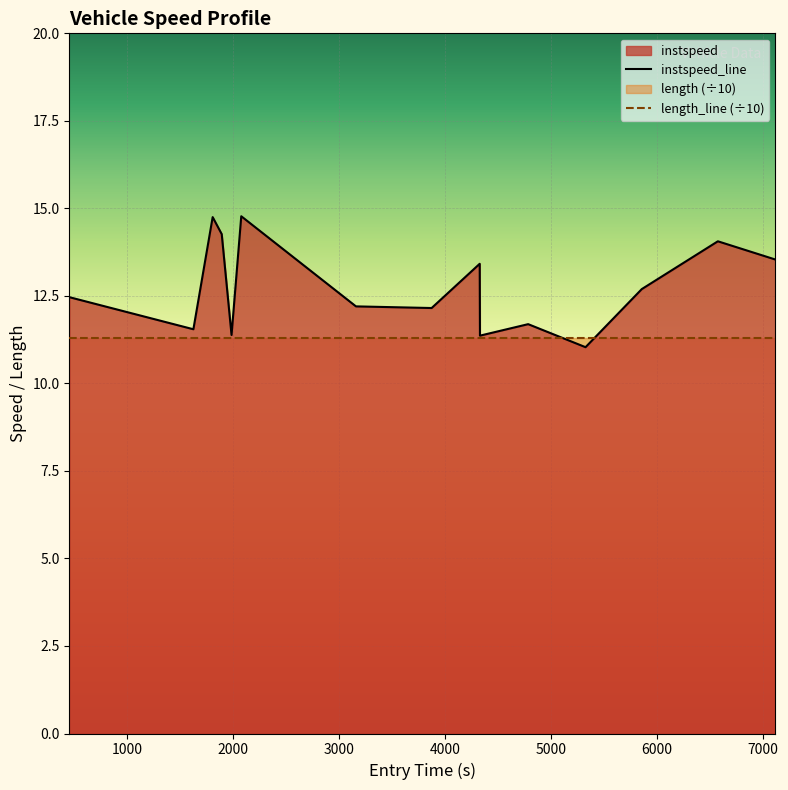

What is the maximum value shown in the chart?

14.8